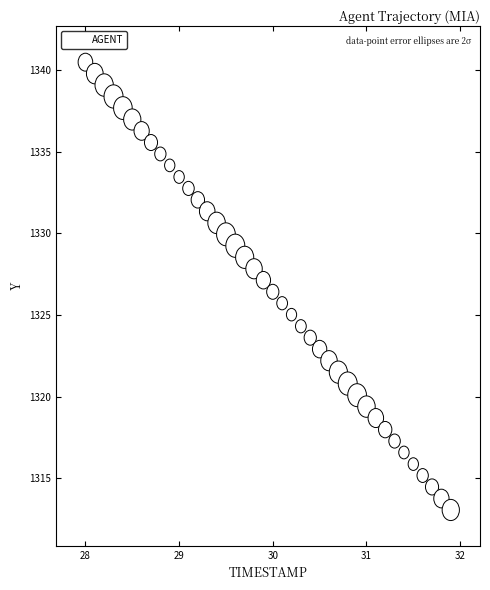

What is the range of X values (max minus min)?

3.9